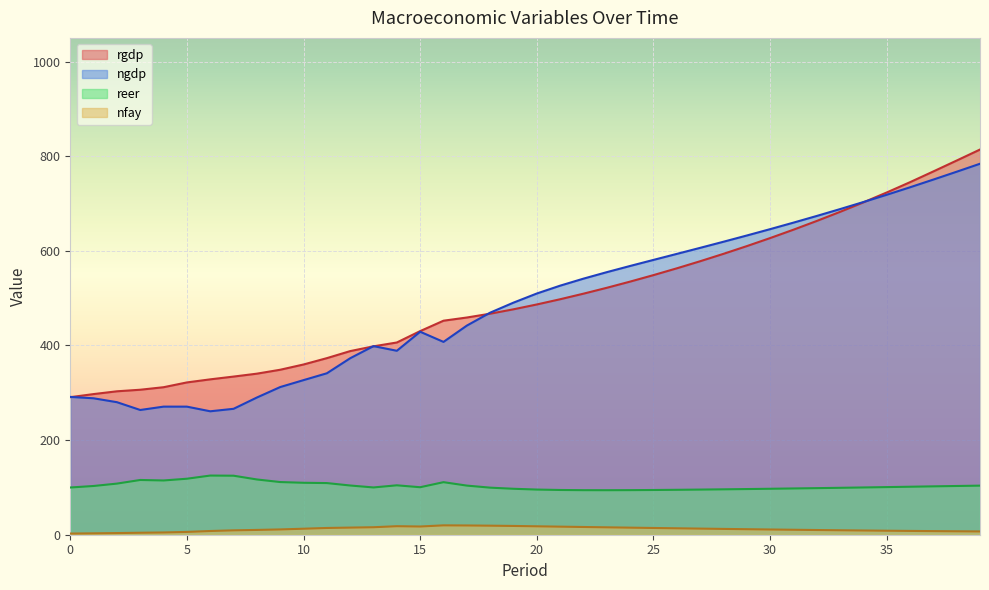

What is the highest value of the nfay series?

19.8